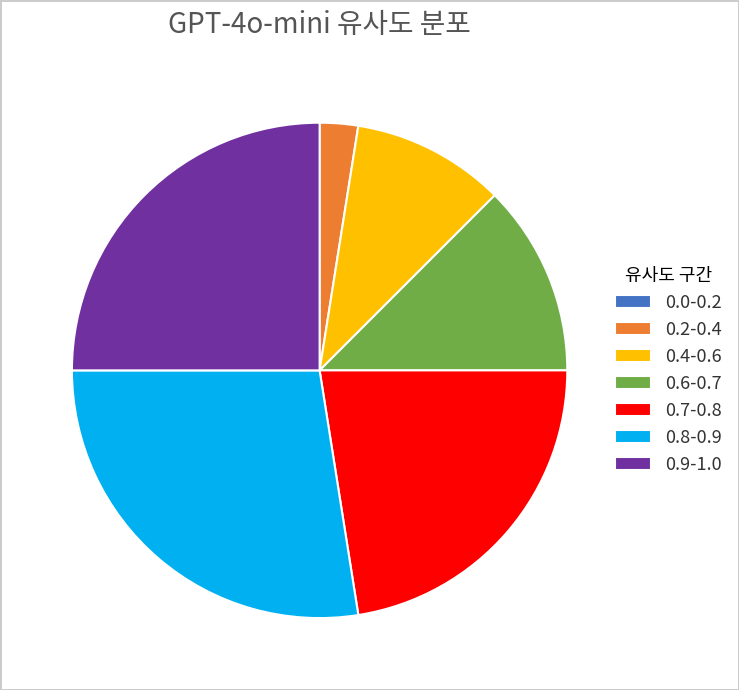

What is the ratio of the value at 0.7-0.8 to the value at 0.4-0.6?

2.2